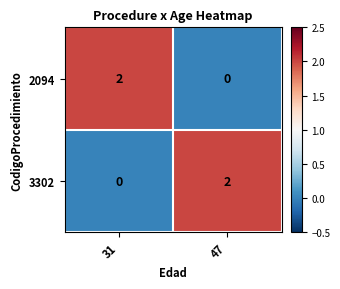

At 47, list the series in order from largest to smallest.

3302, 2094